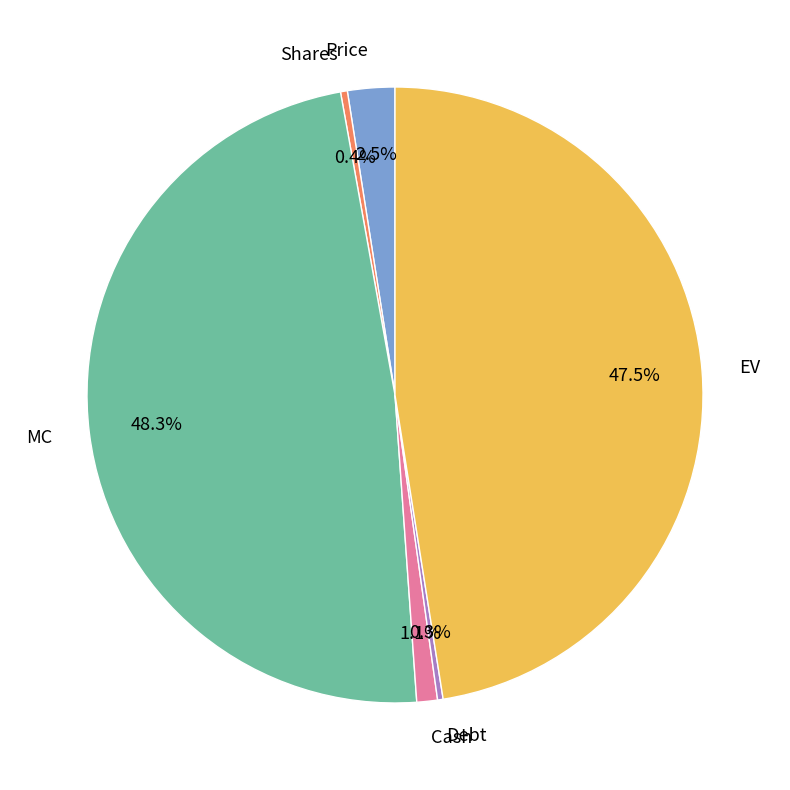

Between Cash and Price, which is larger?

Price